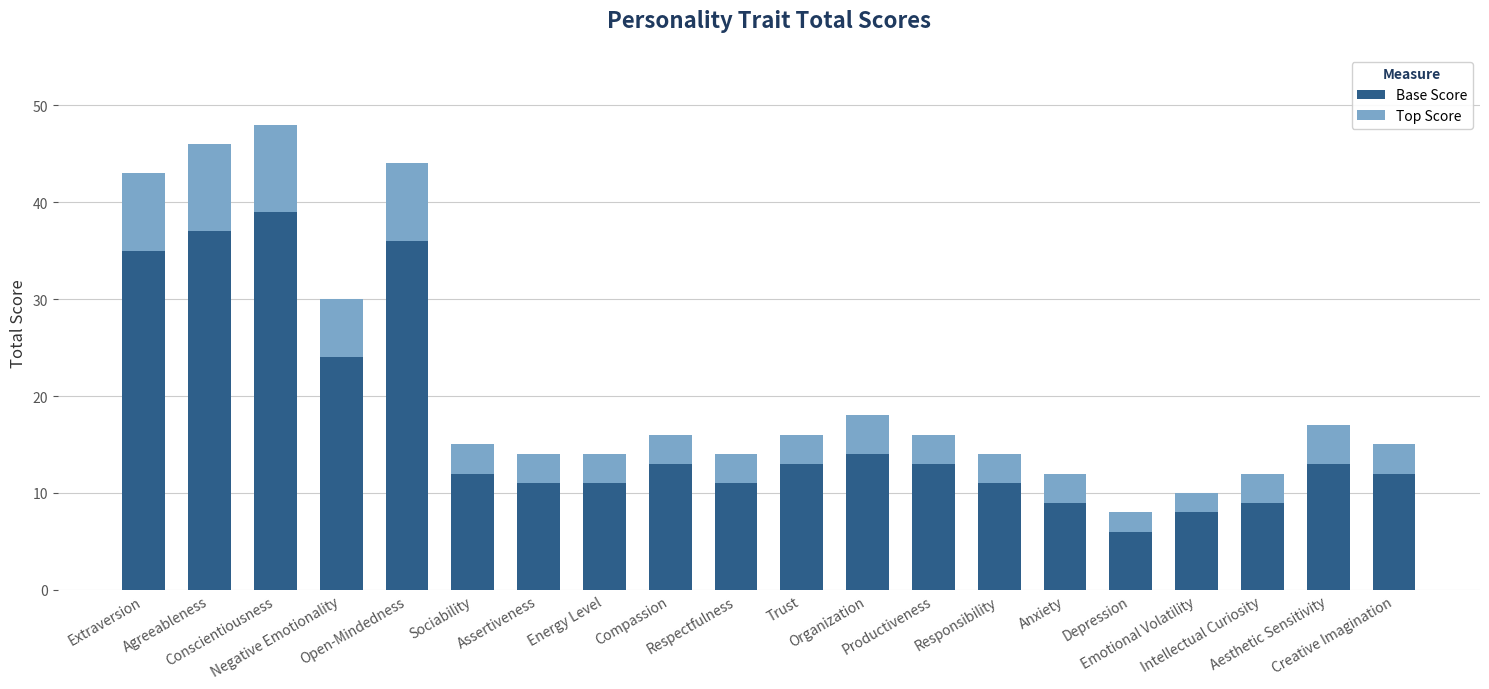

True or false: Base Score has a value of 7 at Compassion.

False